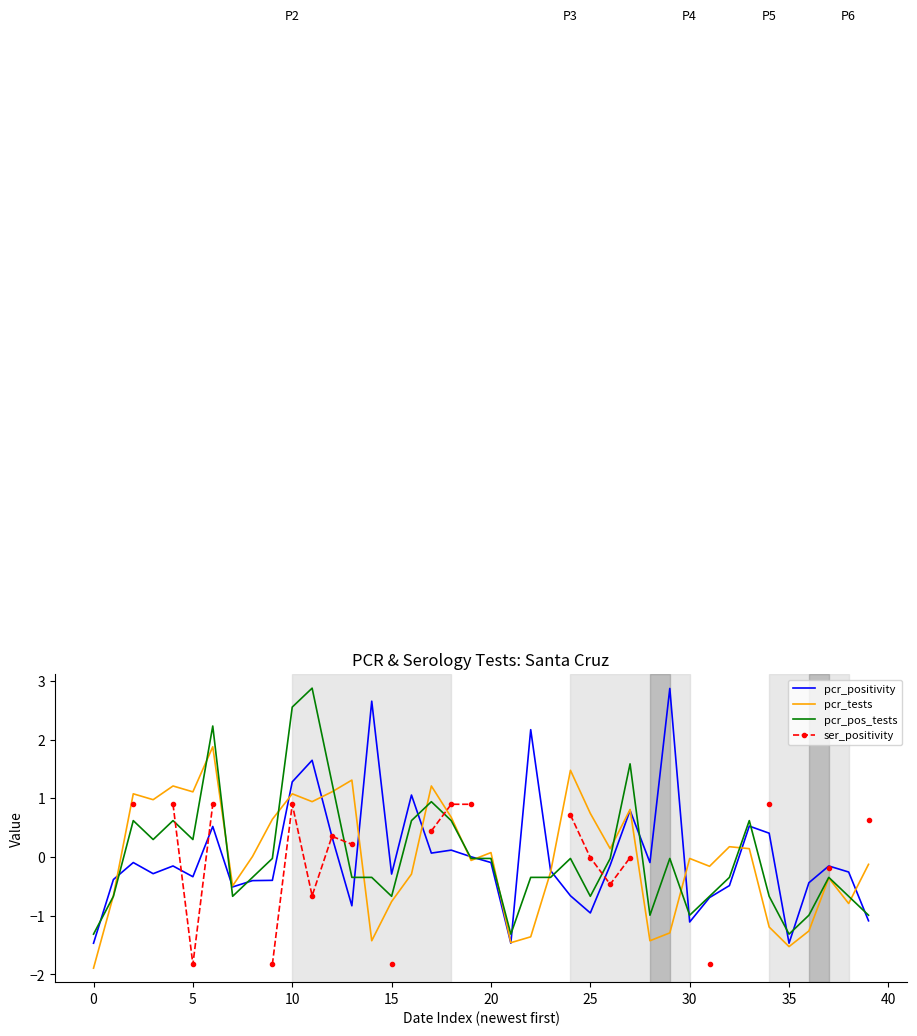

What is the lowest value of the pcr_positivity series?

-1.5